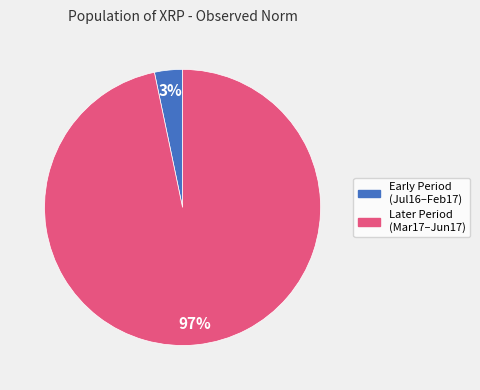

To the nearest percent, what is the average slice percentage?

50%